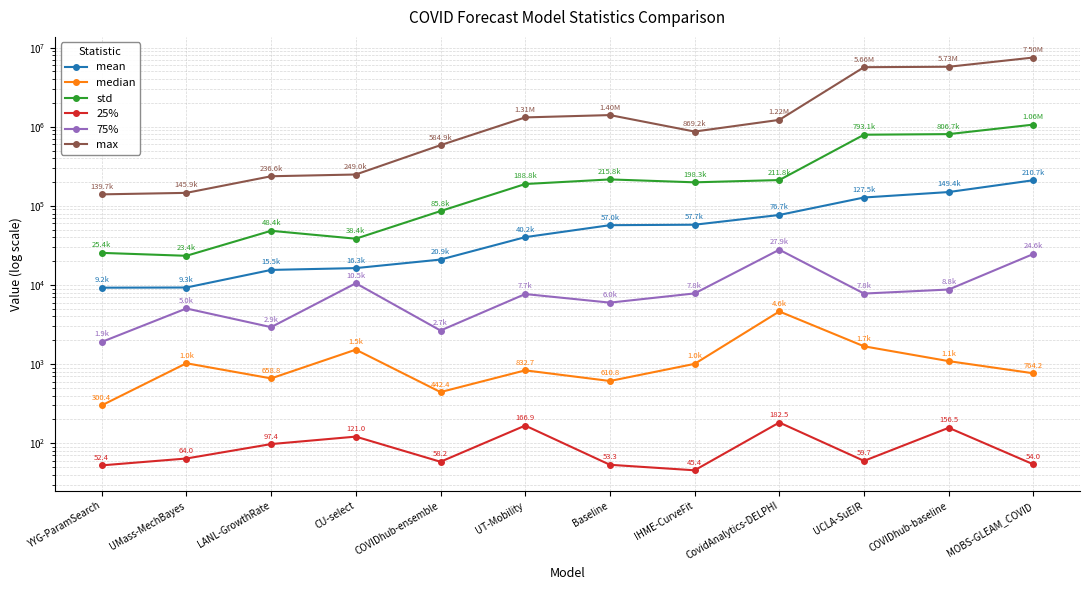

Which label corresponds to the smallest value in the chart?

IHME-CurveFit